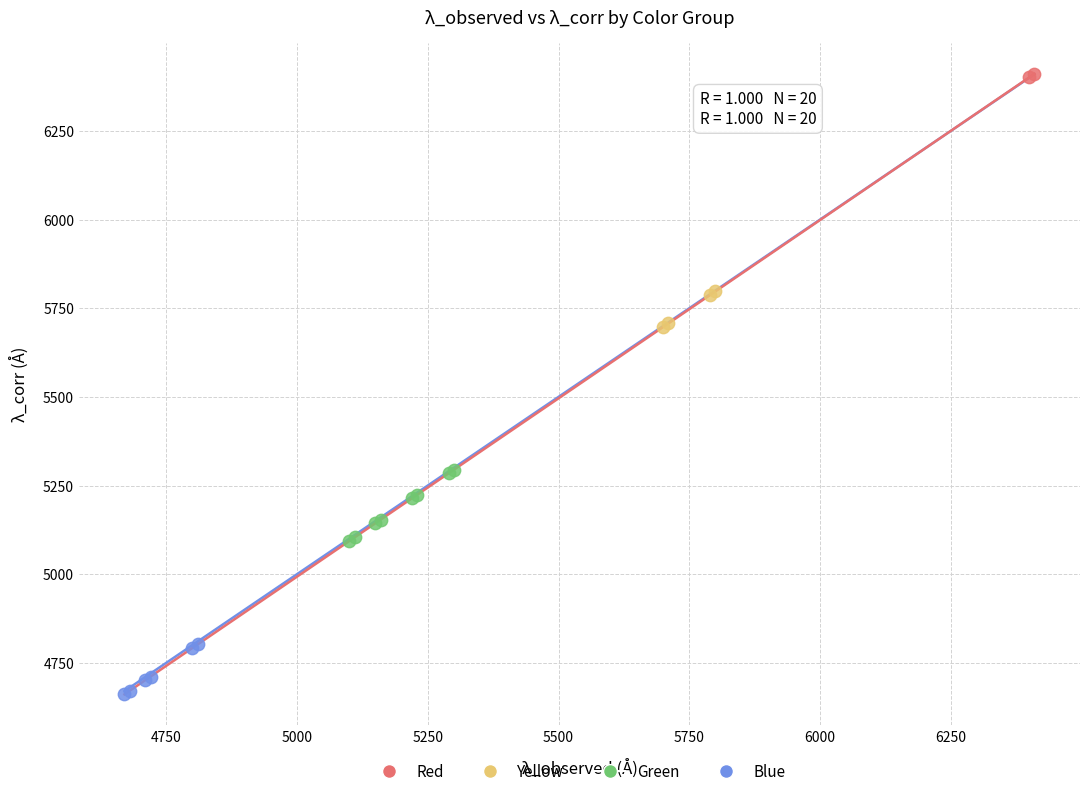

Which series has the widest spread of Y values?

Green